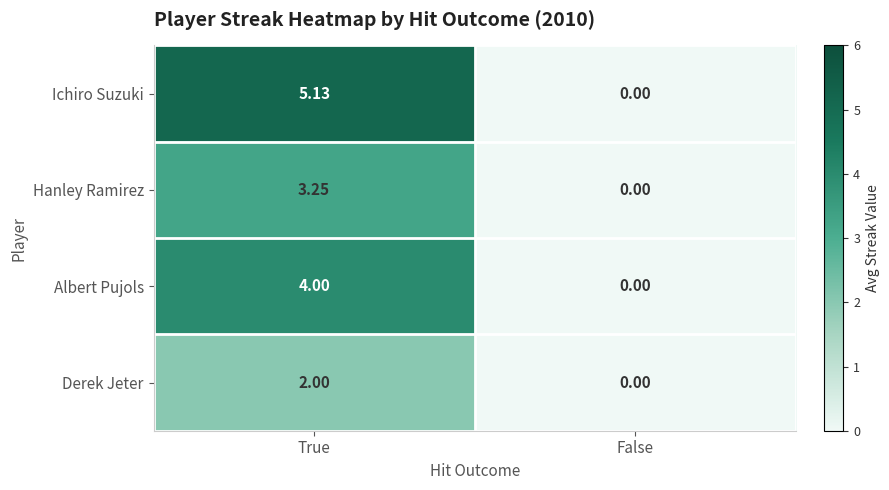

At which category is the sum across all series the highest?

True